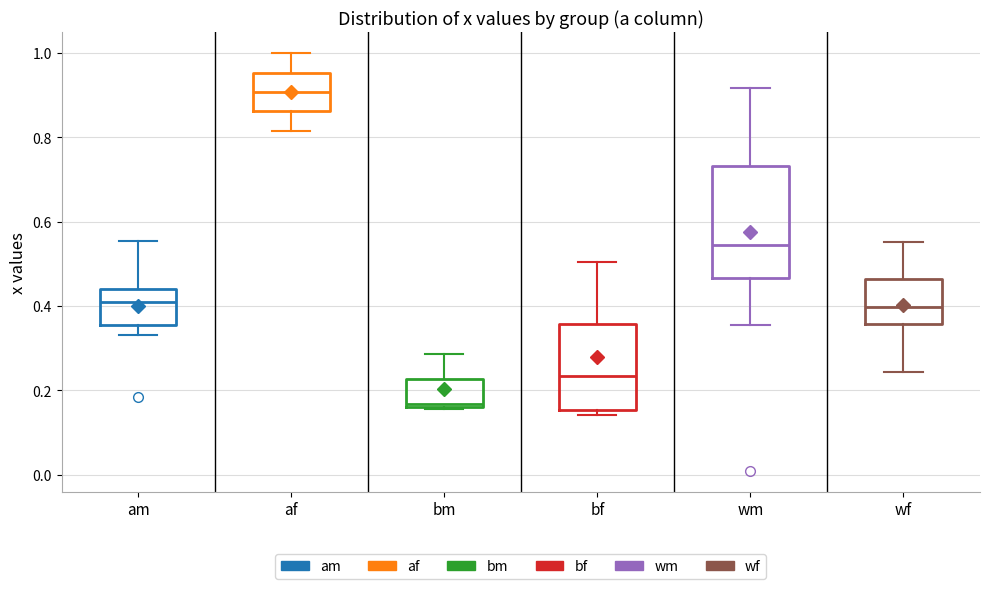

Which box's median line is the highest?

af